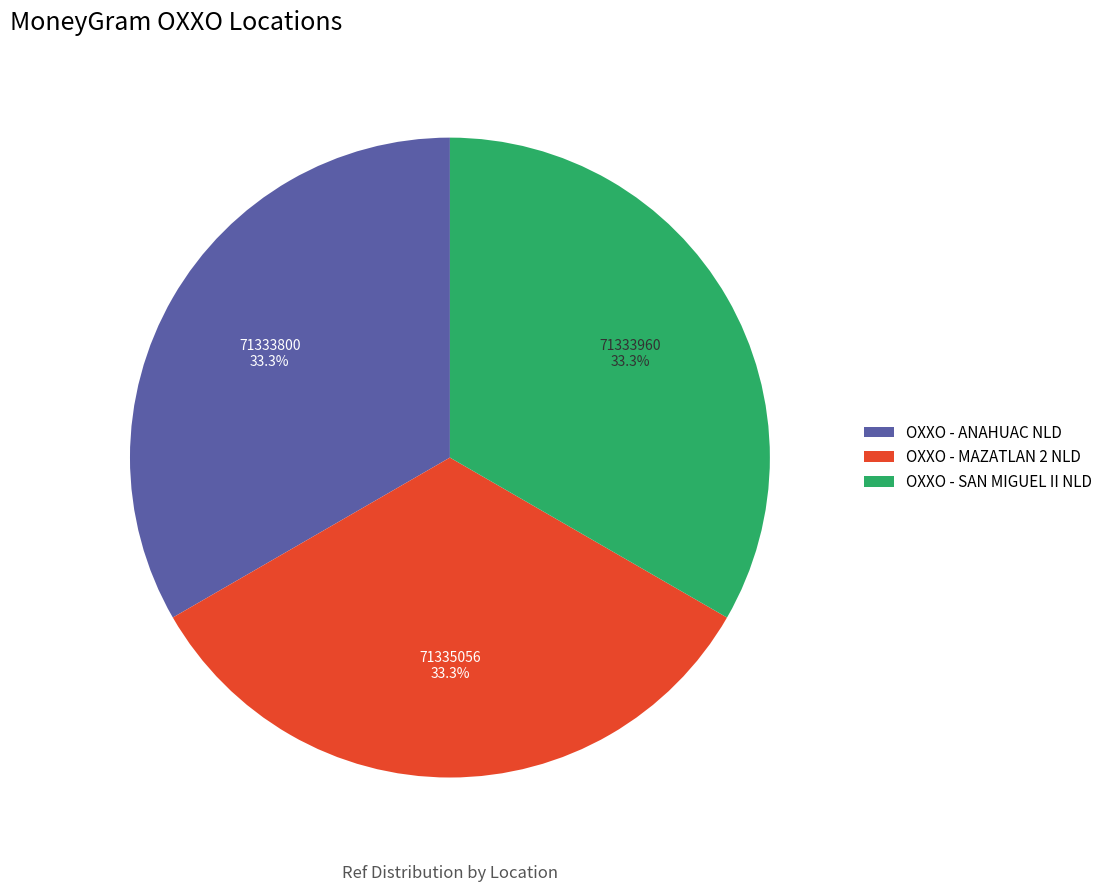

Approximately how many times larger is the value at OXXO - ANAHUAC NLD compared to OXXO - MAZATLAN 2 NLD?

1.0